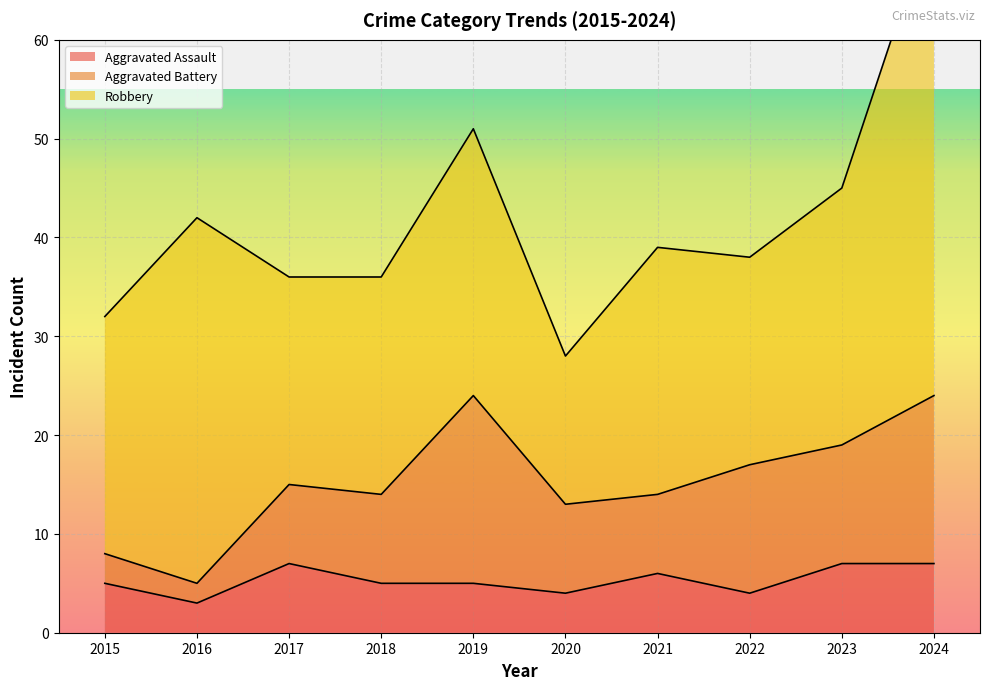

Is the value of Aggravated Battery at 2020 greater than the value of Robbery at 2019?

No